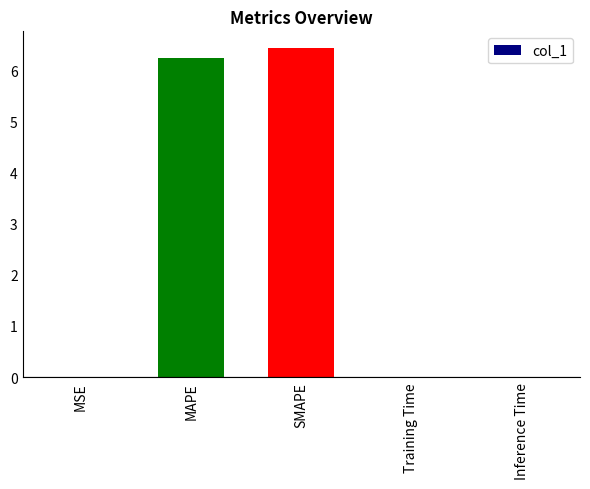

Which has a higher value, MAPE or Inference Time?

MAPE